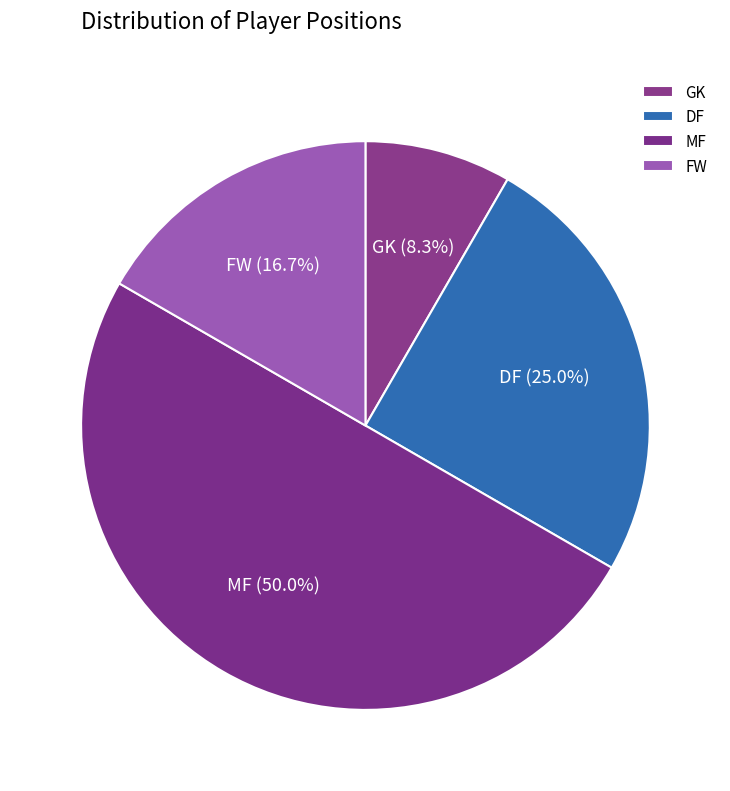

Which category has the smallest portion of the pie?

GK